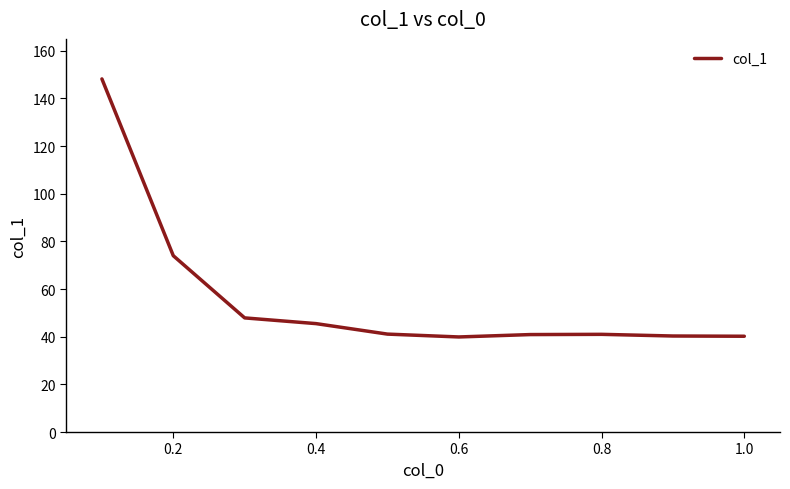

What is the difference between the maximum and minimum values?

108.3